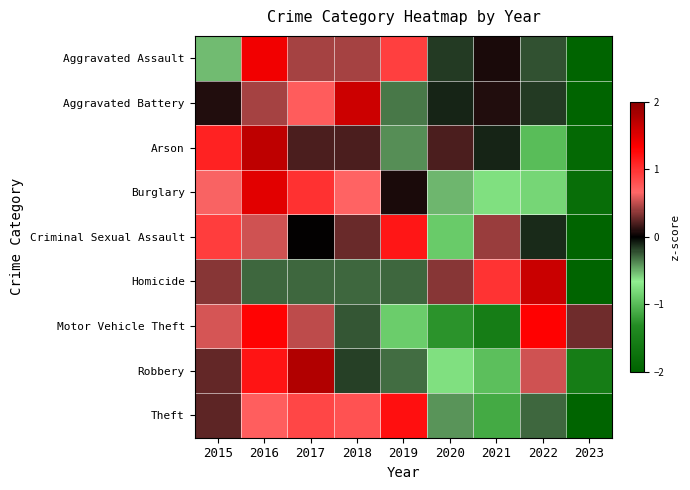

What is the spread (max minus min) of values at 2022?

2.6